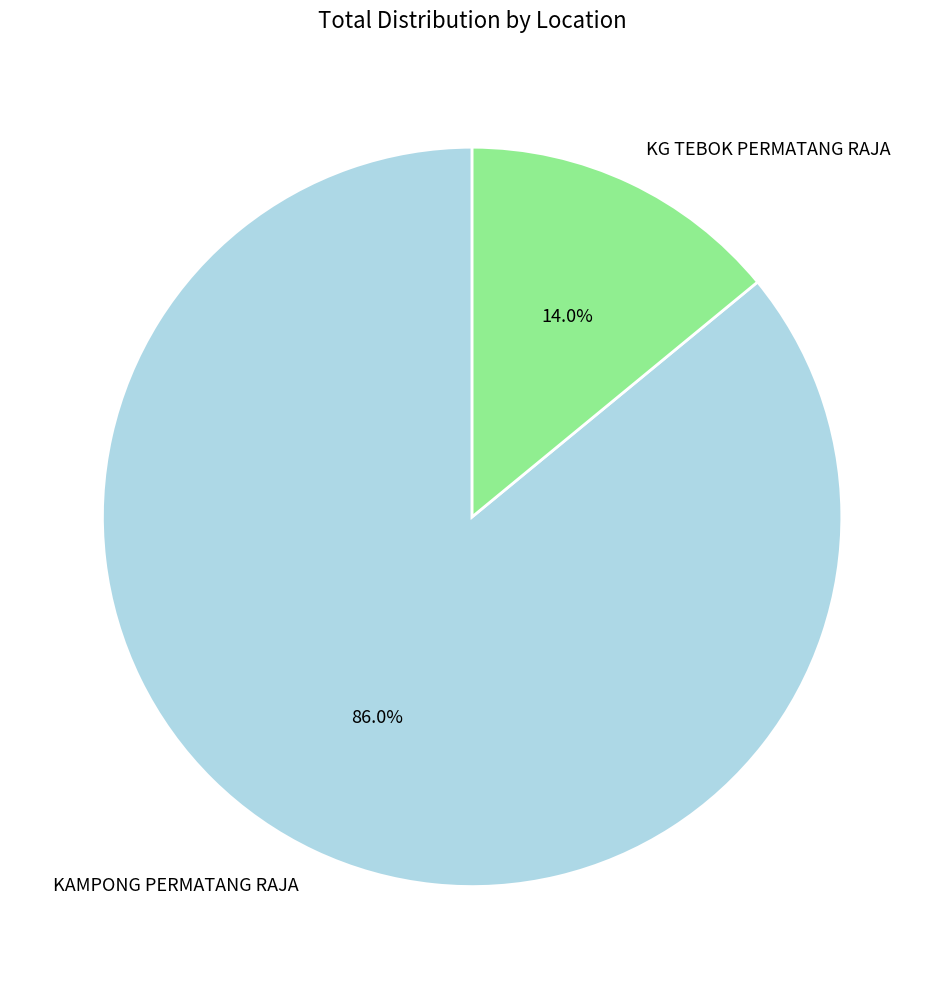

Is there a majority slice in this chart?

Yes